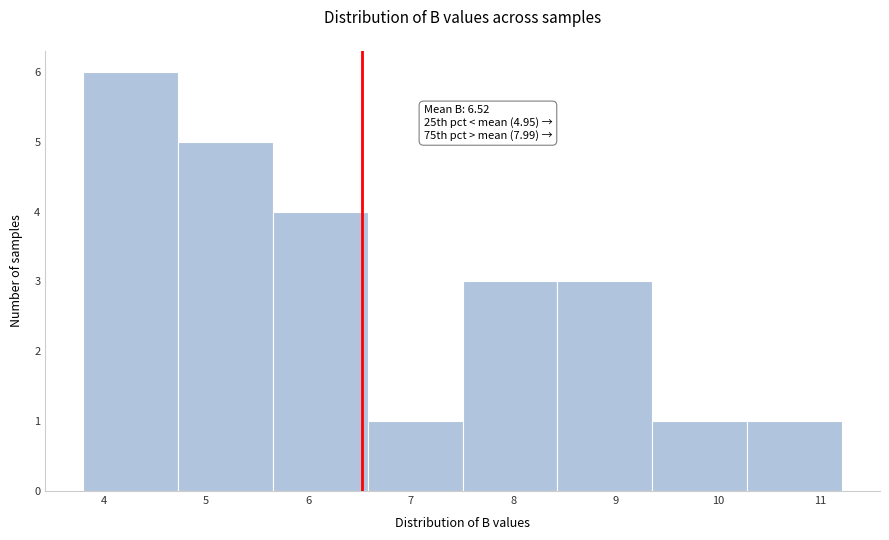

Which range on the x-axis has the tallest bar?

3.8 to 4.7